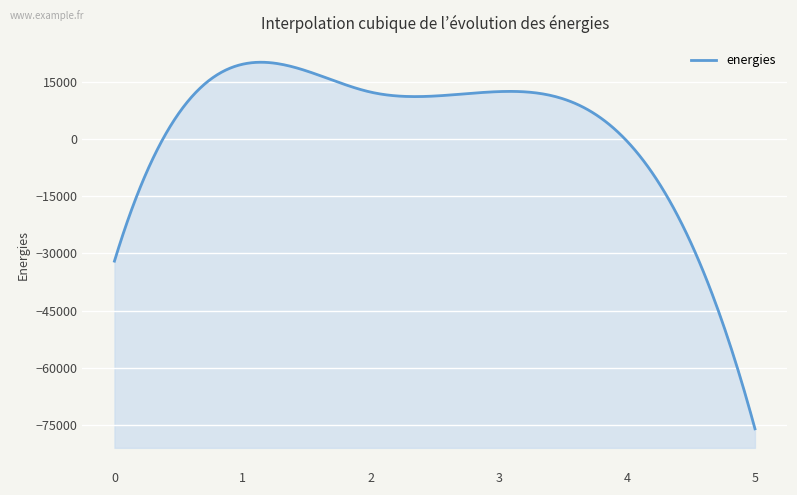

Reading right to left, transcribe all the data shown in this chart.

5=-76020.5	4=-486.1	3=12478.9	2=12349.4	1=19664.5	0=-32013.9